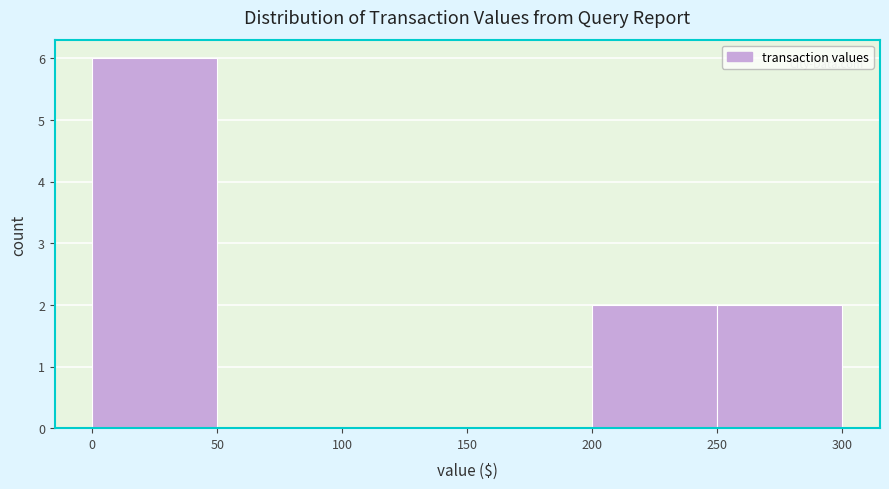

Which range on the x-axis has the tallest bar?

0 to 50